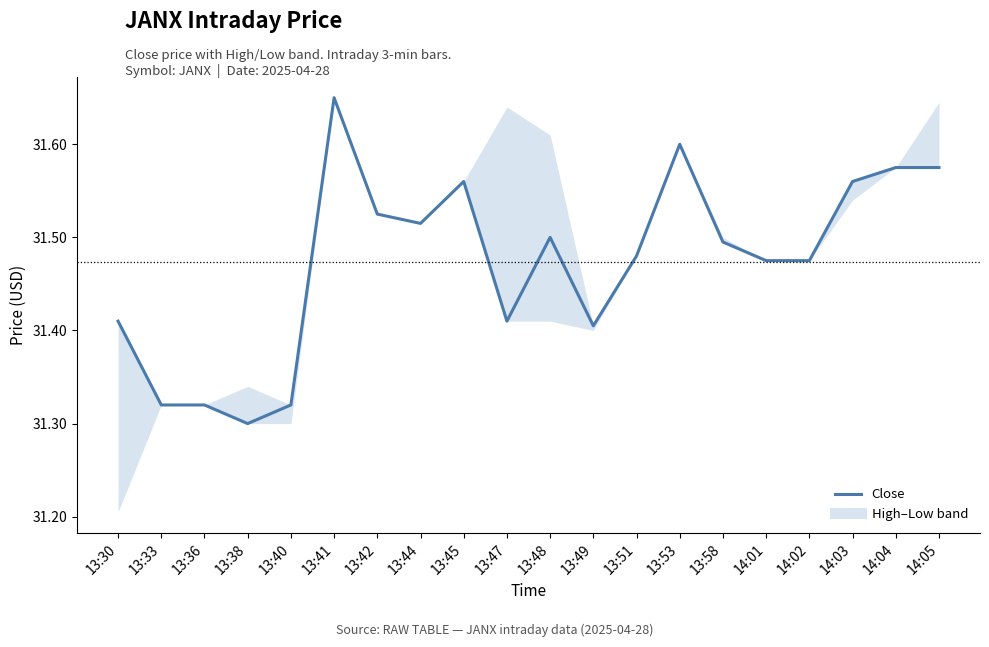

Where is the data nearest to the value 31?

13:38